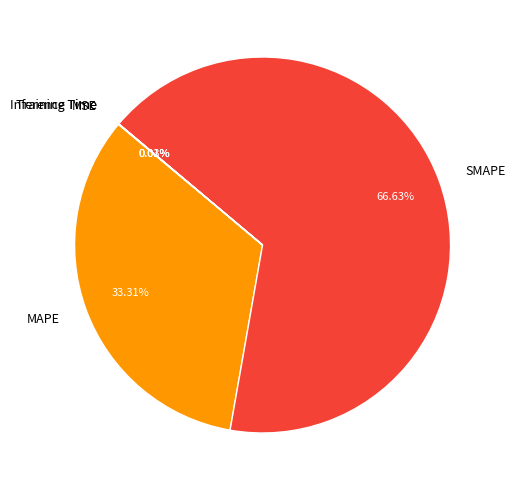

Do SMAPE and MAPE together represent more than half of the pie?

Yes